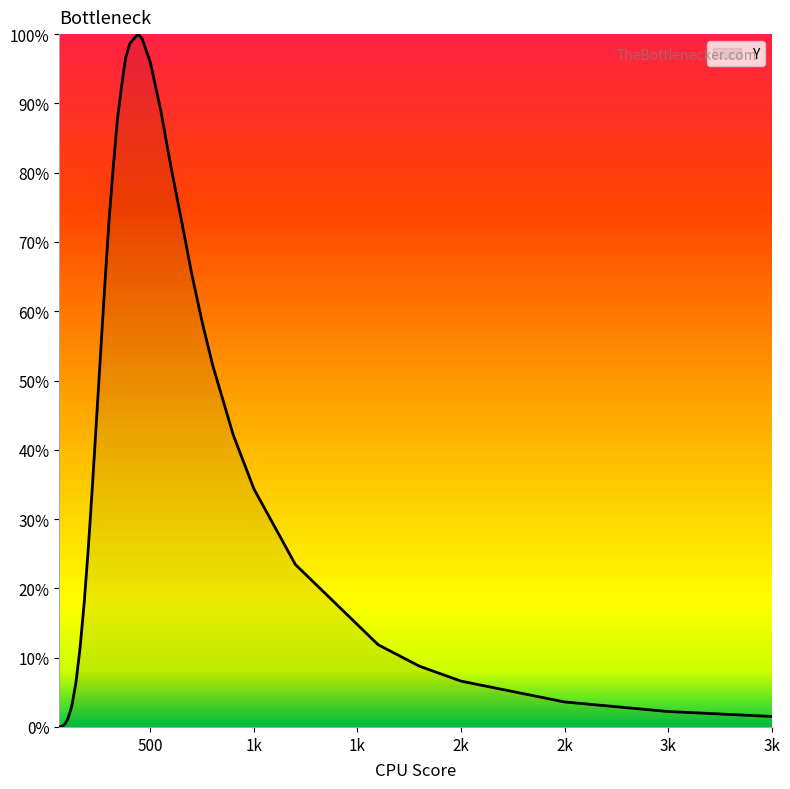

What is the greatest value displayed?

100.0